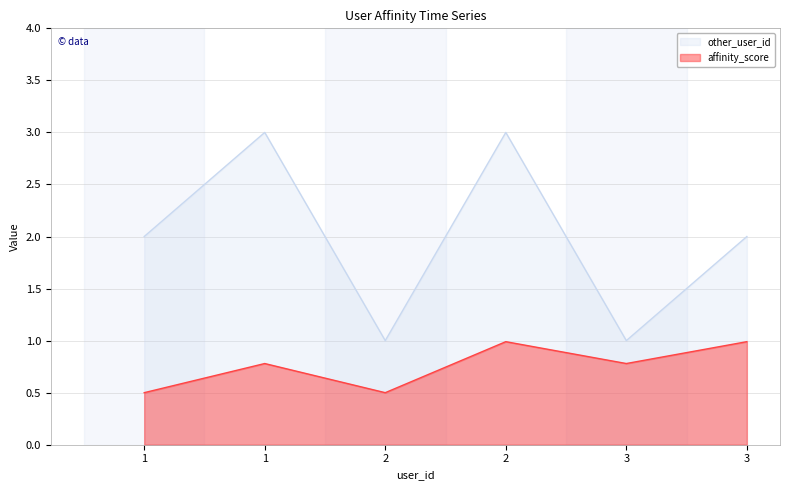

What is the maximum value for affinity_score?

1.0